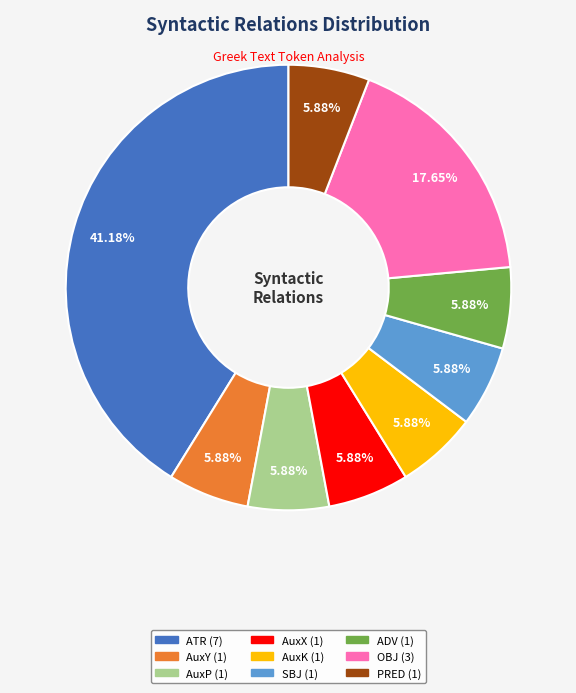

Which category has the biggest portion of the pie?

ATR